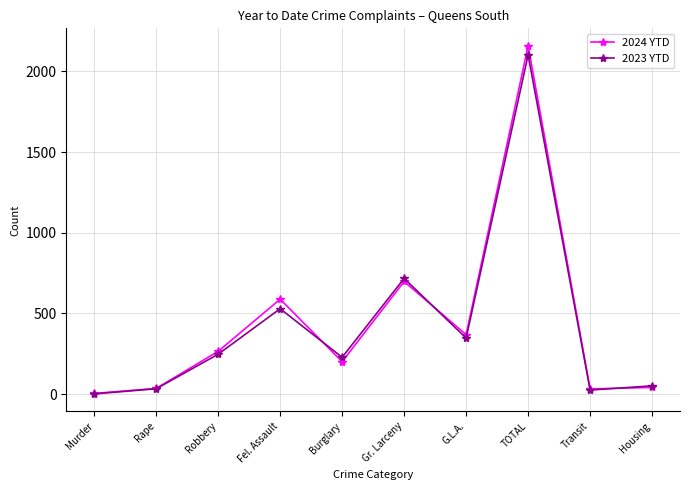

At which category is the sum across all series the highest?

TOTAL